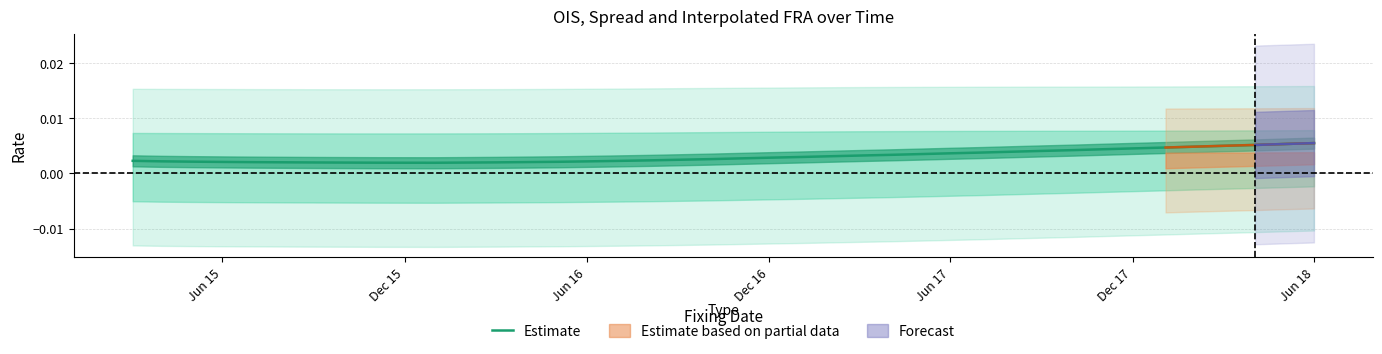

Does the chart have visible grid lines?

Yes